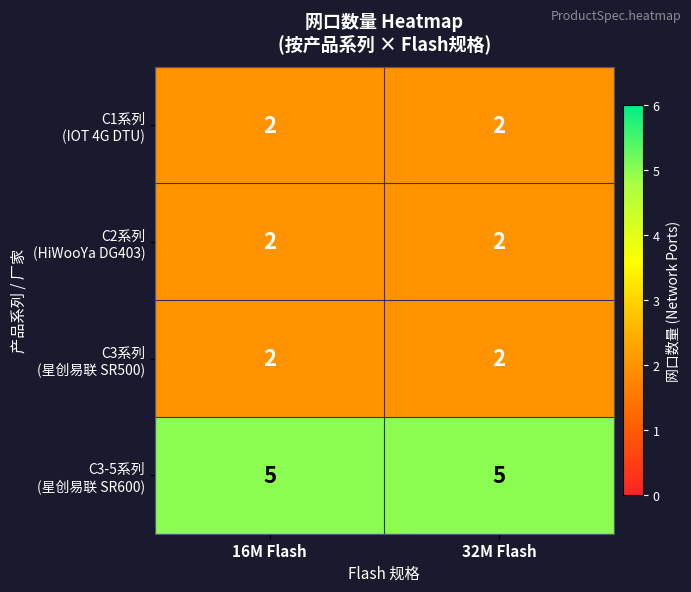

What is the total value across all series at 16M Flash?

11